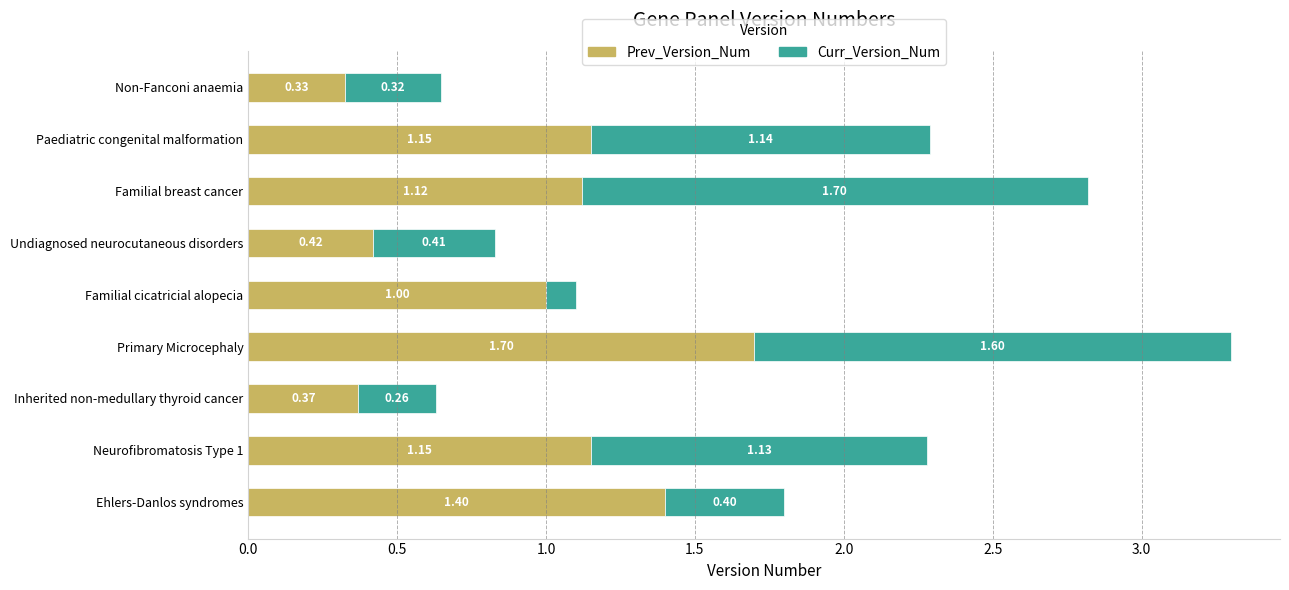

What is the difference between the maximum and second lowest values in the Prev_Version_Num series?

1.3